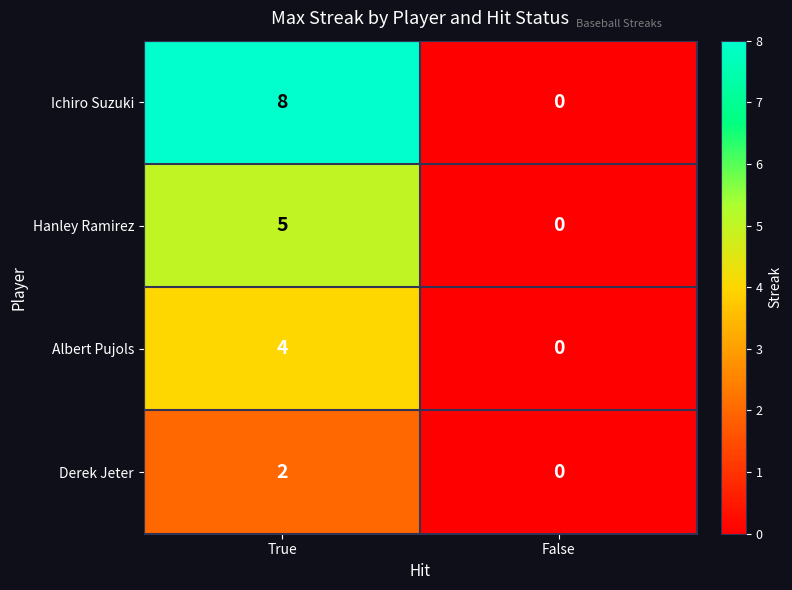

Rank the series at True from highest to lowest value.

Ichiro Suzuki, Hanley Ramirez, Albert Pujols, Derek Jeter